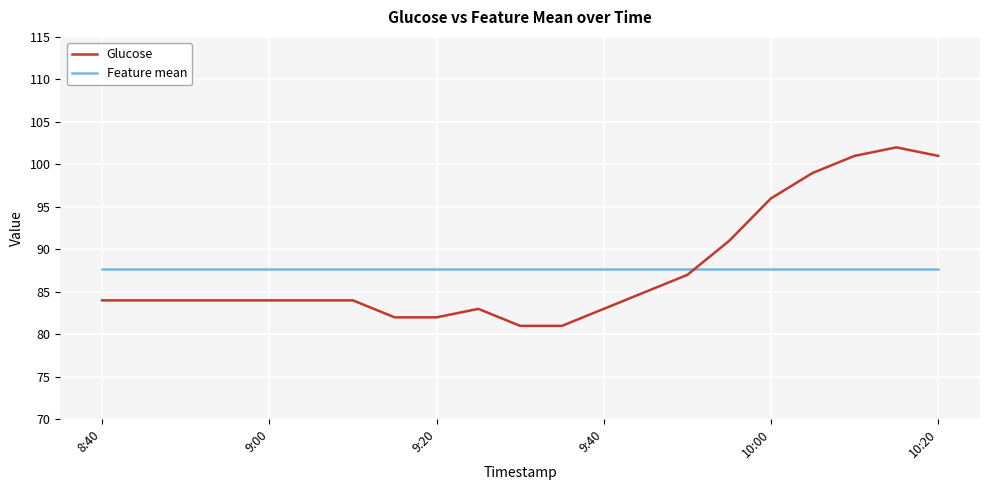

List the series in order of their peak value, lowest first.

Feature mean, Glucose